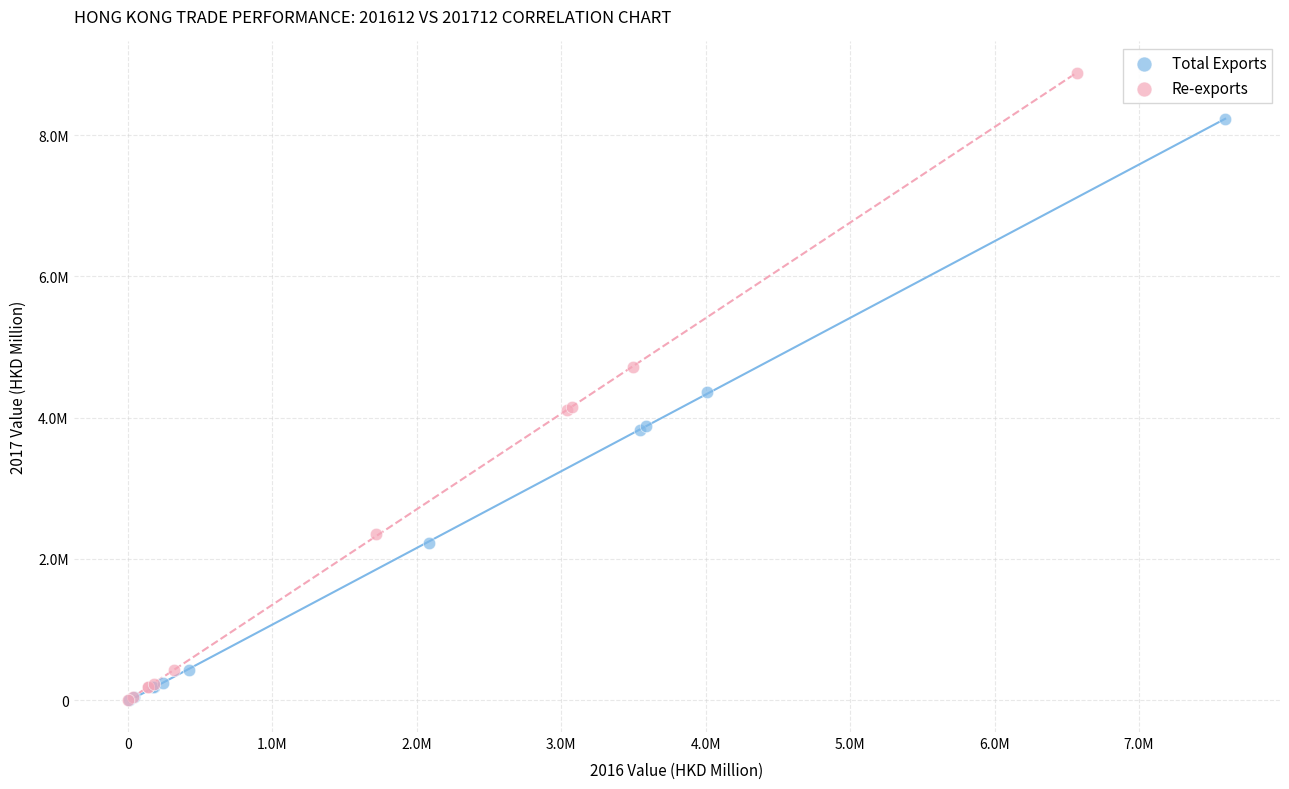

What are all the series names shown in the legend?

Total Exports, Re-exports